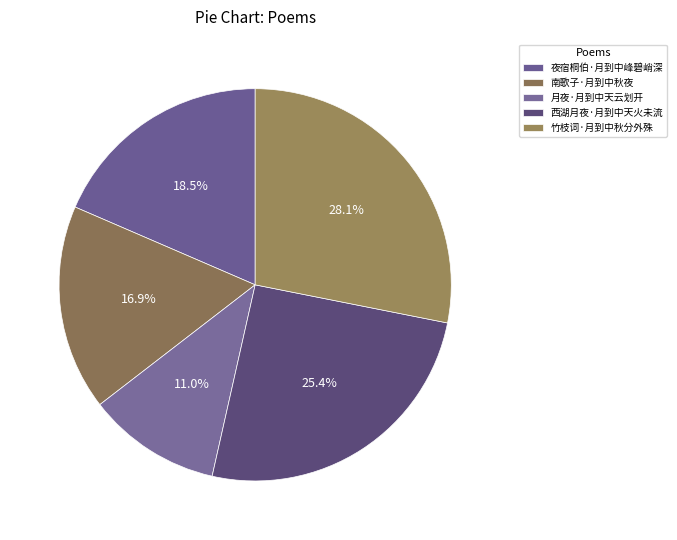

Is it true that 夜宿桐伯·月到中峰碧峭深 is 19% of the pie?

True